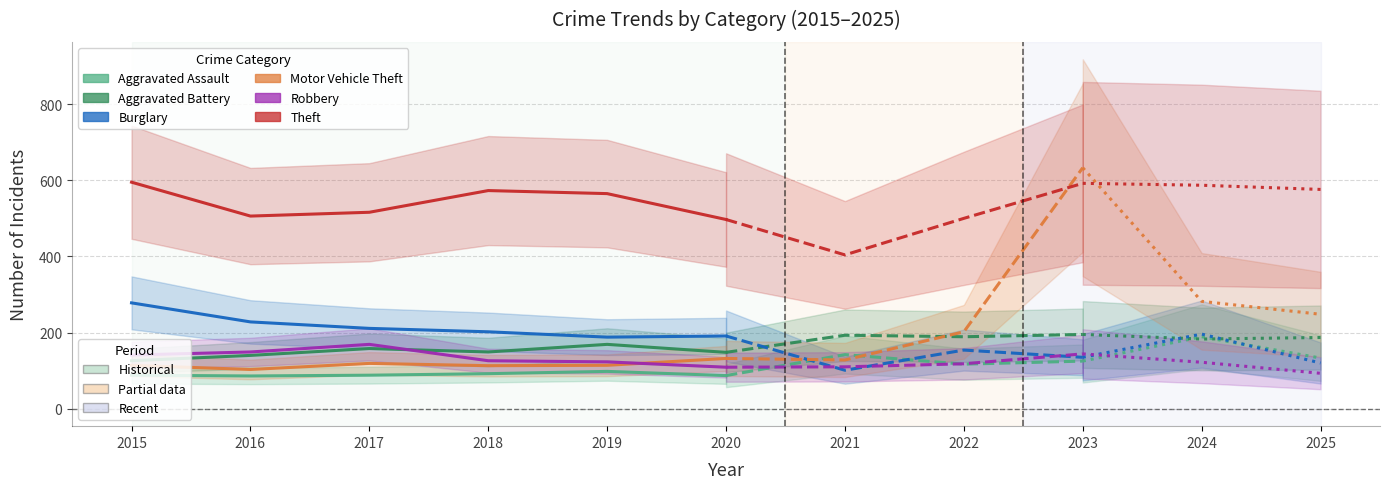

True or false: Aggravated Battery has more than 0 points higher than both neighbors.

True